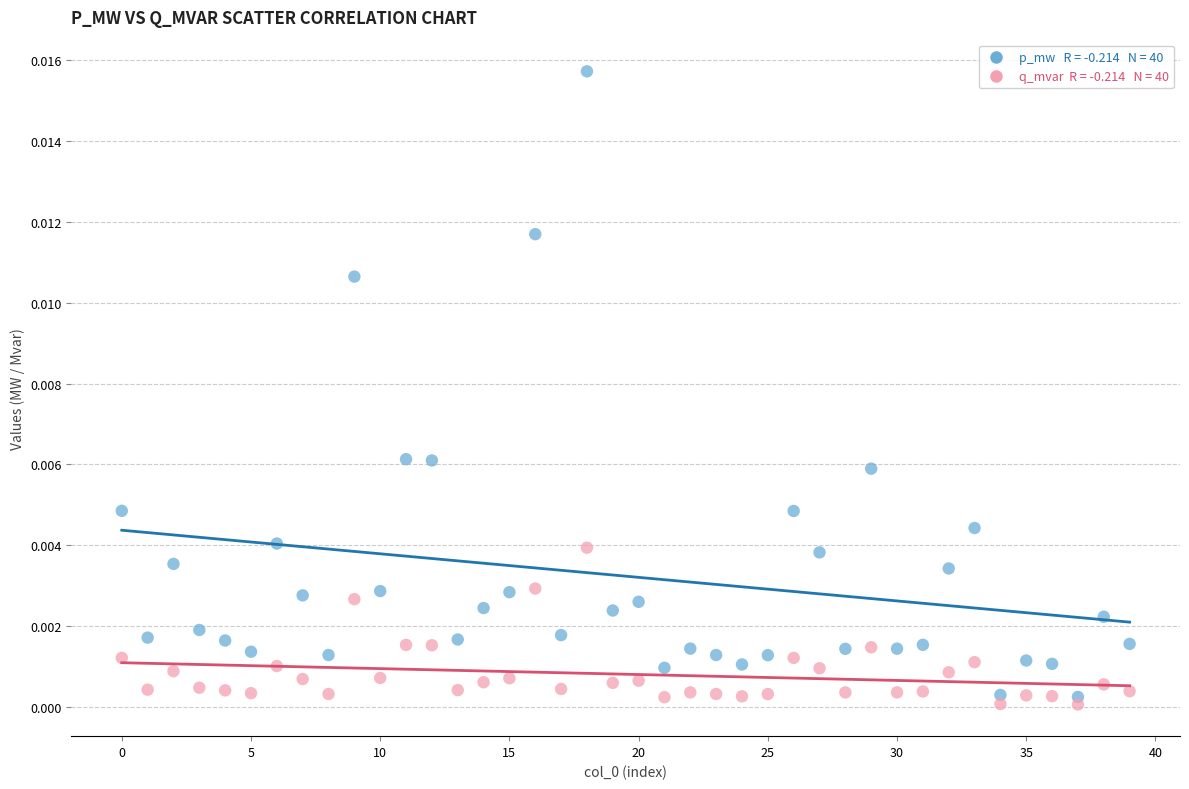

Count the number of points in this scatter plot.

80